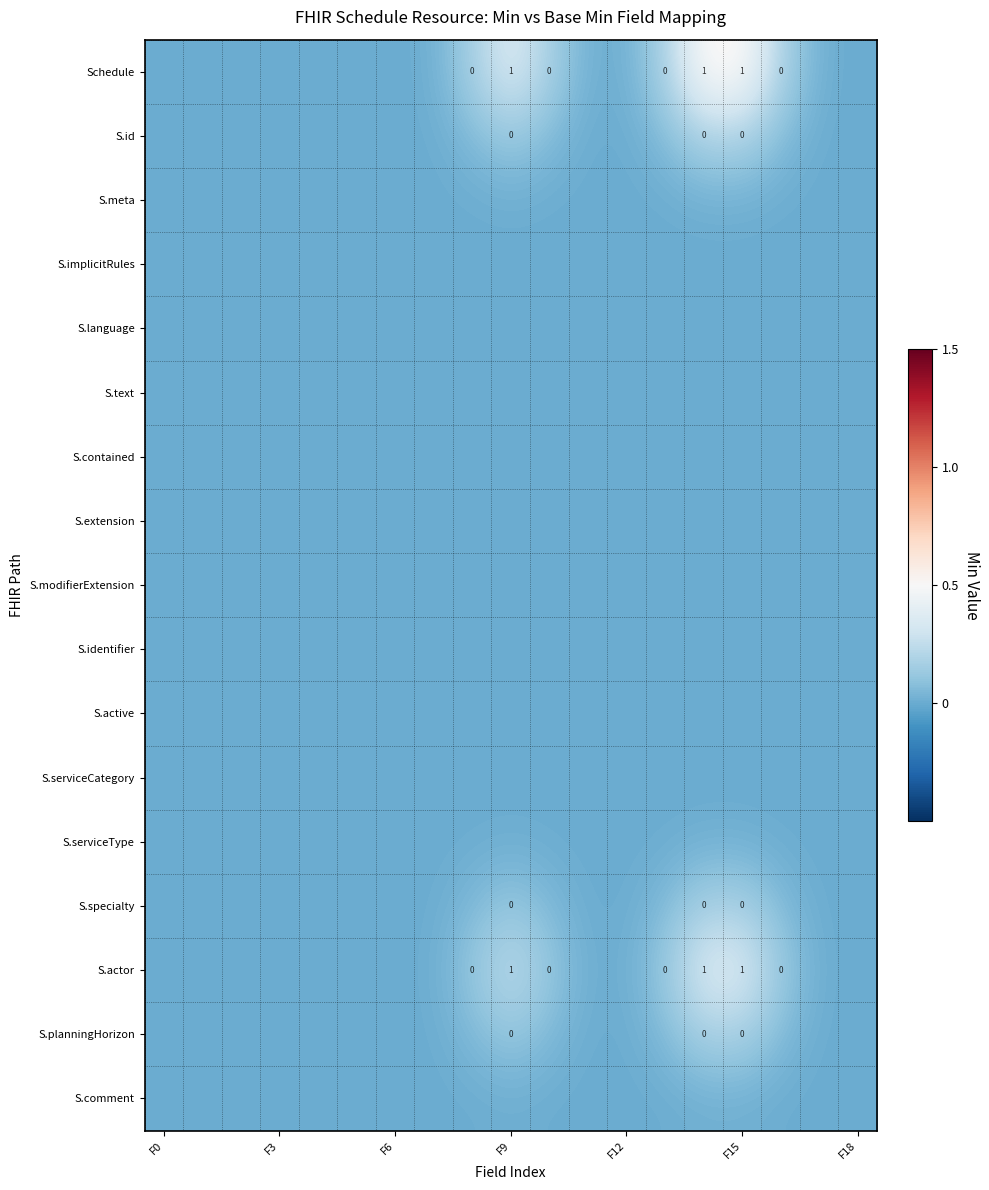

At which label is S.meta closest to 0?

F0